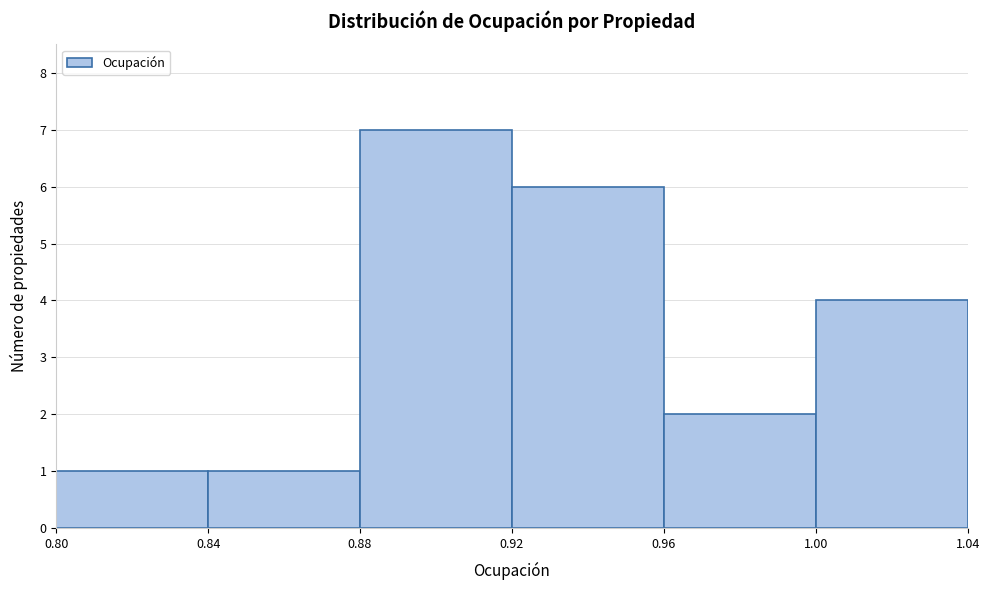

Reading left to right, transcribe this chart: for each bar, give the range it covers on the x-axis and its height. The values are not printed on the chart, so give them approximately, as read against the axis.

0.80 to 0.84: 1
0.84 to 0.88: 1
0.88 to 0.92: 7
0.92 to 0.96: 6
0.96 to 1.00: 2
1.00 to 1.04: 4